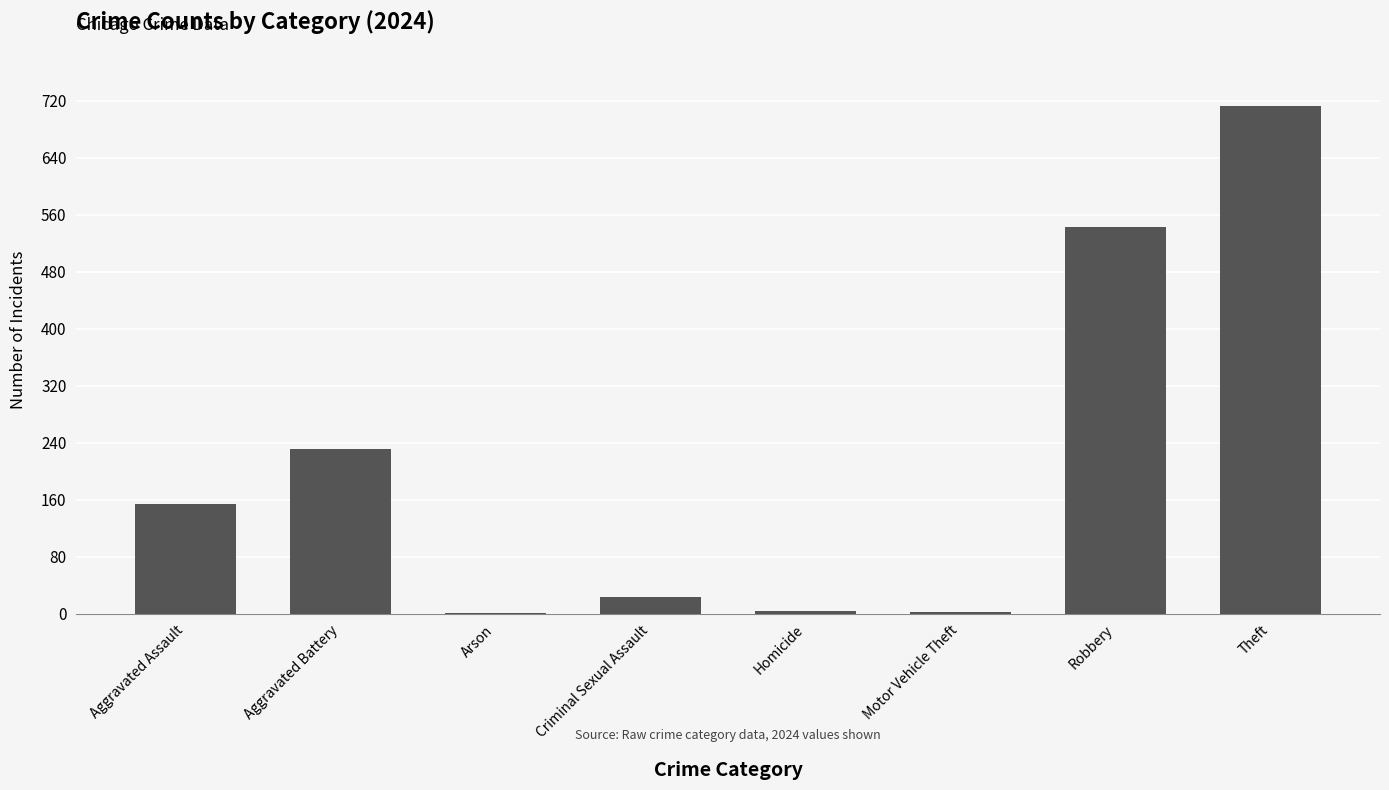

What is the average value?

209